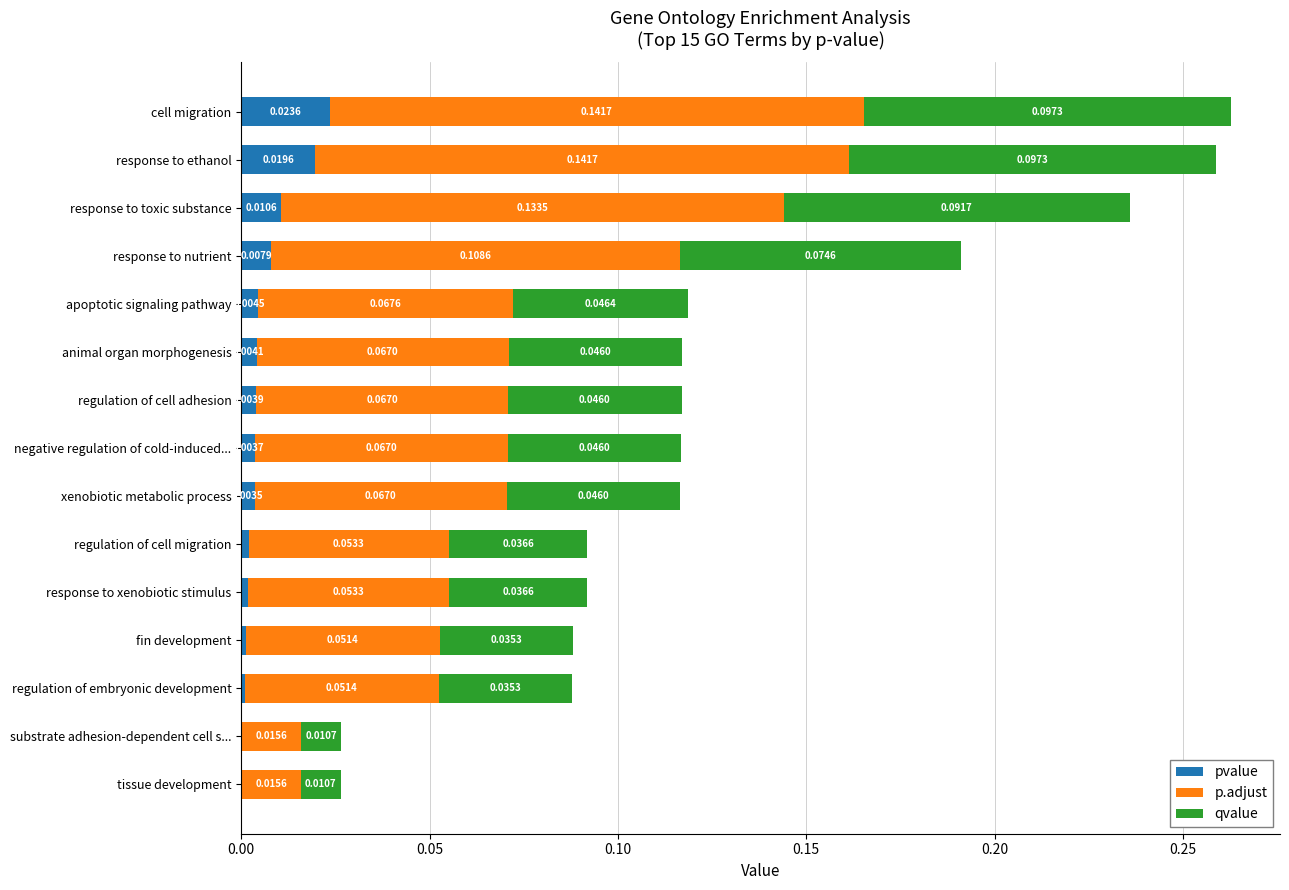

Which category has the highest value in the pvalue series?

cell migration